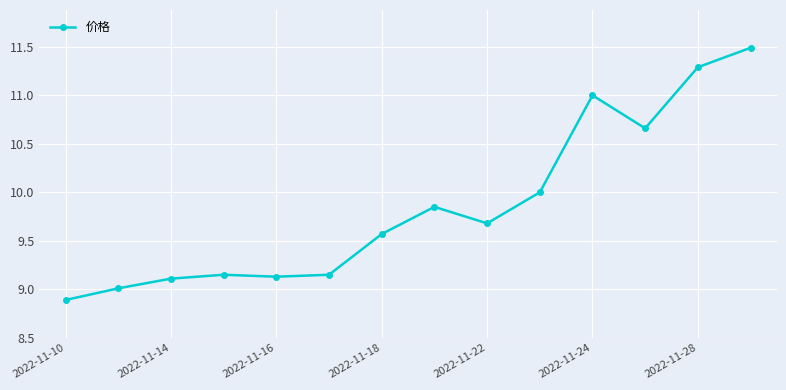

What is the difference between the second highest and second lowest values?

2.3